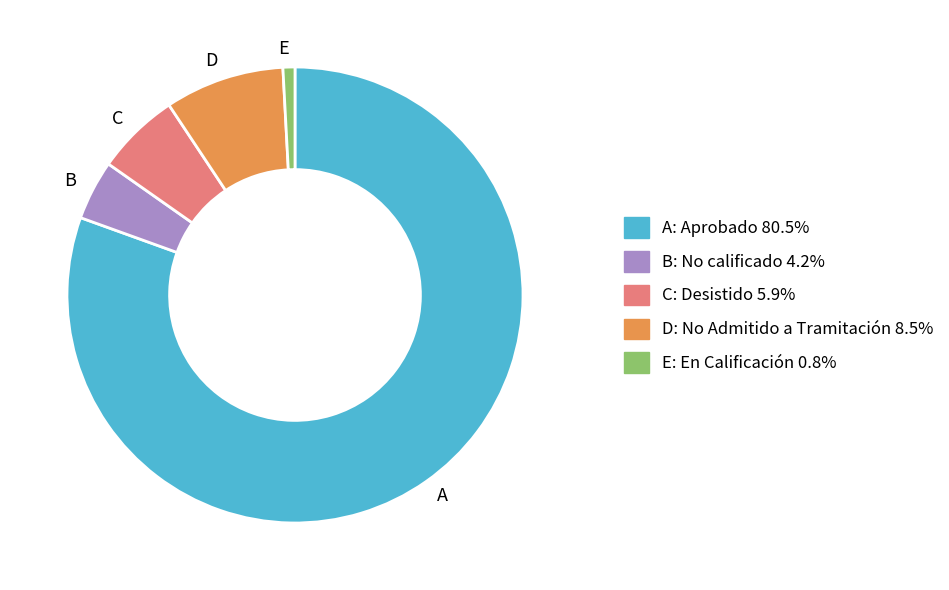

Is the sum of E and C greater than half?

No